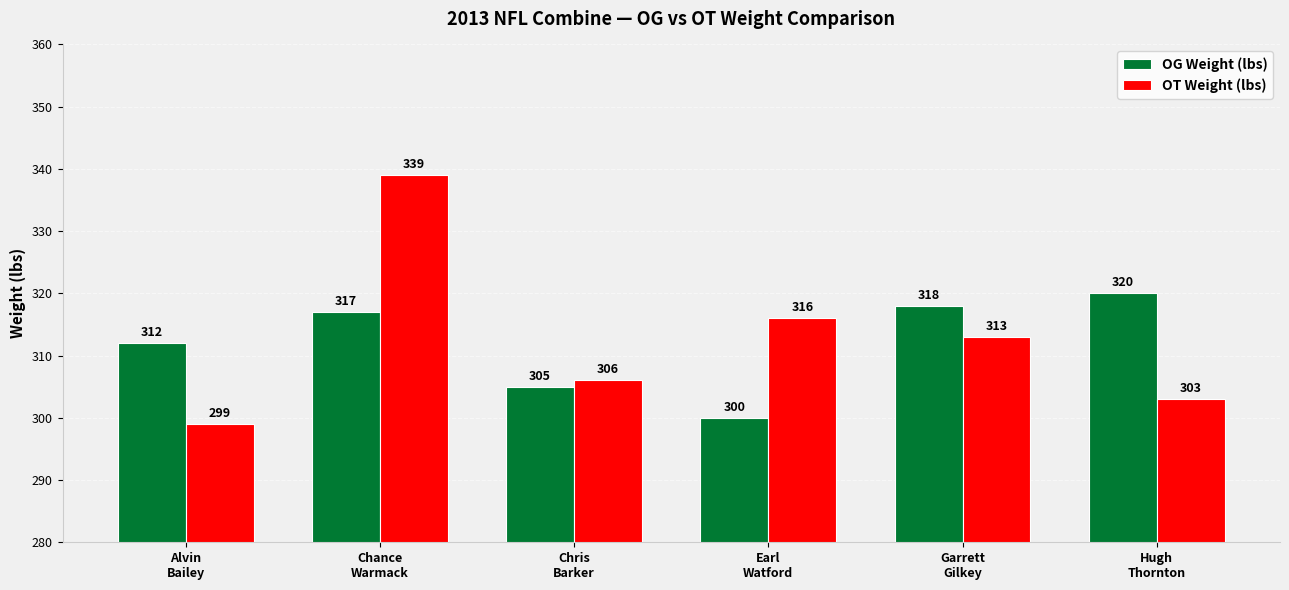

List the labels in order of OG Weight (lbs) value, smallest first.

Earl
Watford, Chris
Barker, Alvin
Bailey, Chance
Warmack, Garrett
Gilkey, Hugh
Thornton